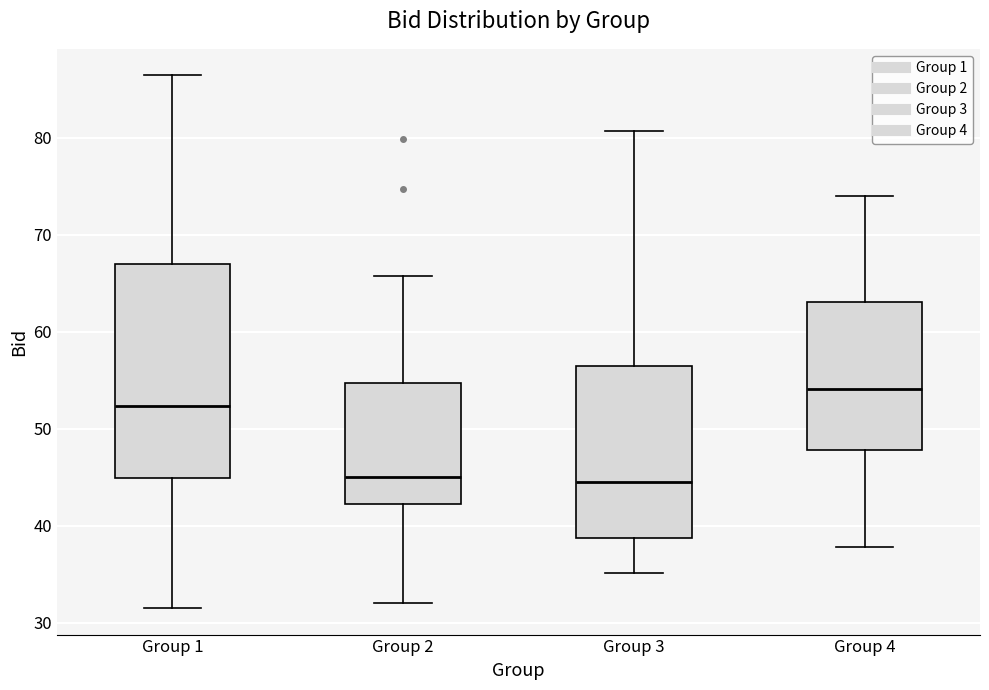

Which box is the tallest, from its lower edge to its upper edge?

Group 1